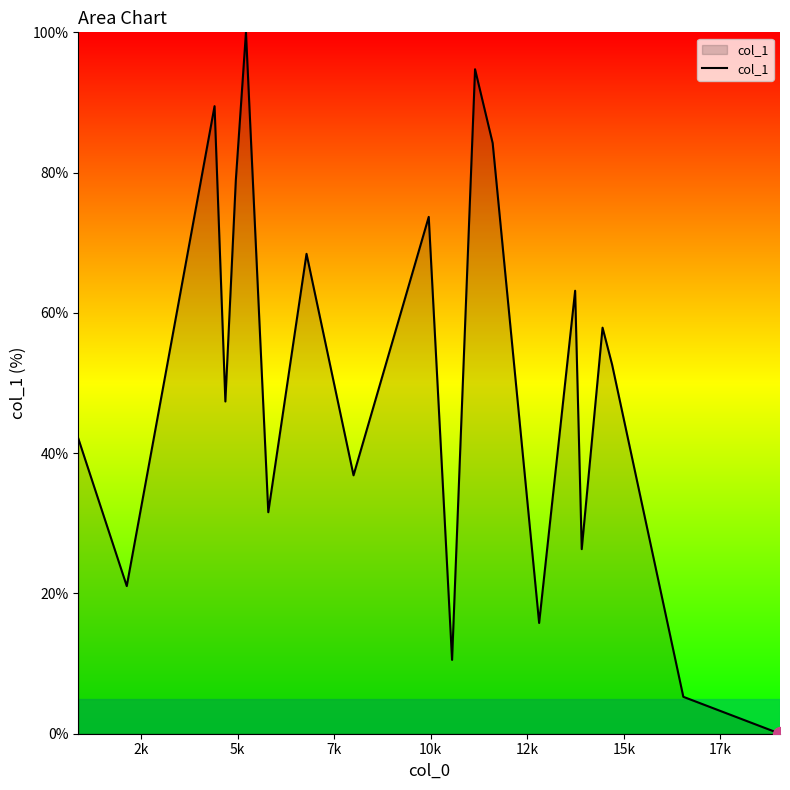

Does the chart display data point markers on the line(s)?

No